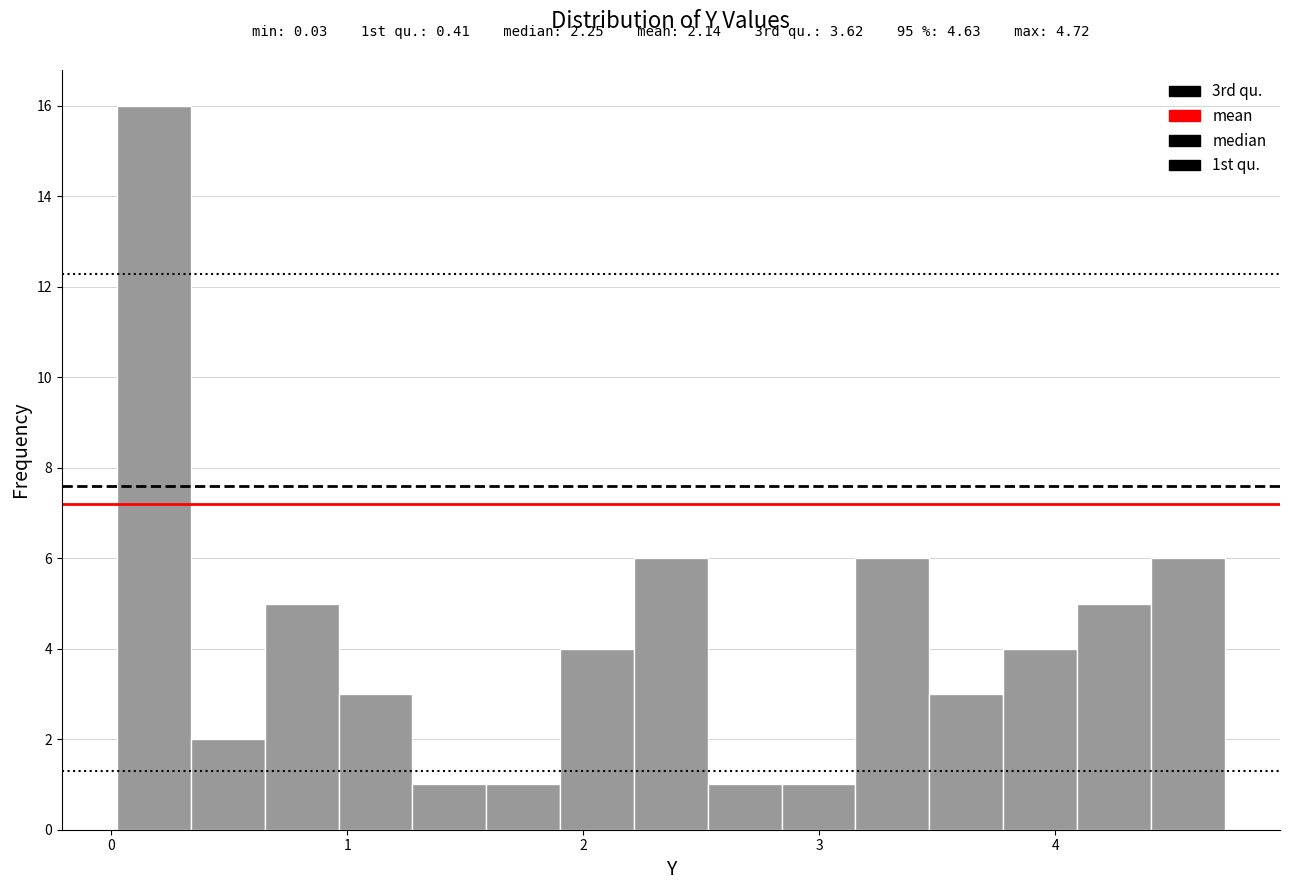

Around what value on the x-axis is the tallest bar? Give the approximate position of its centre, as read against the axis.

0.2